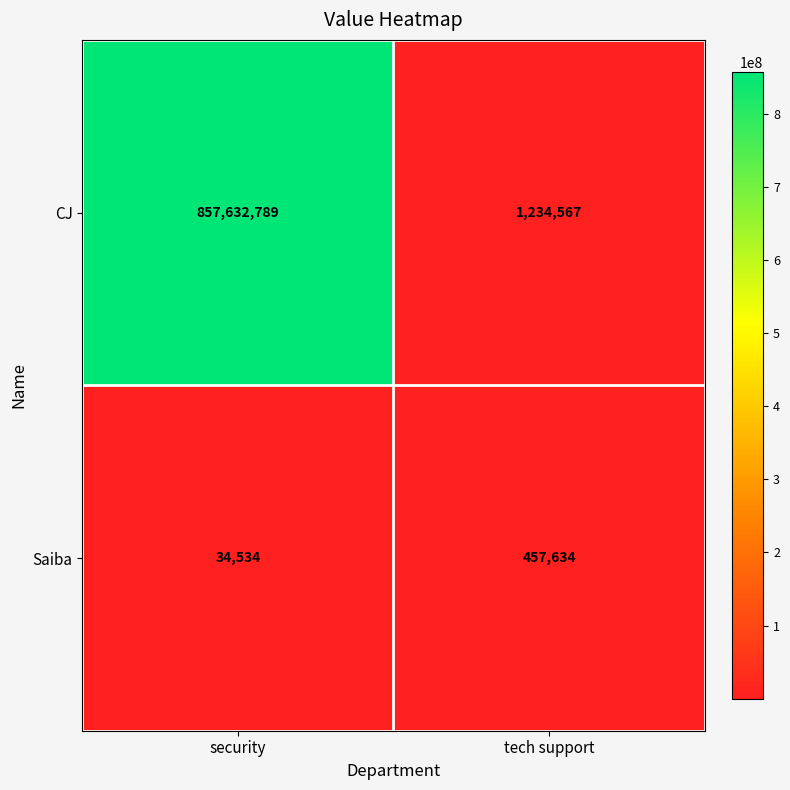

What is the total value across all series at tech support?

1692201